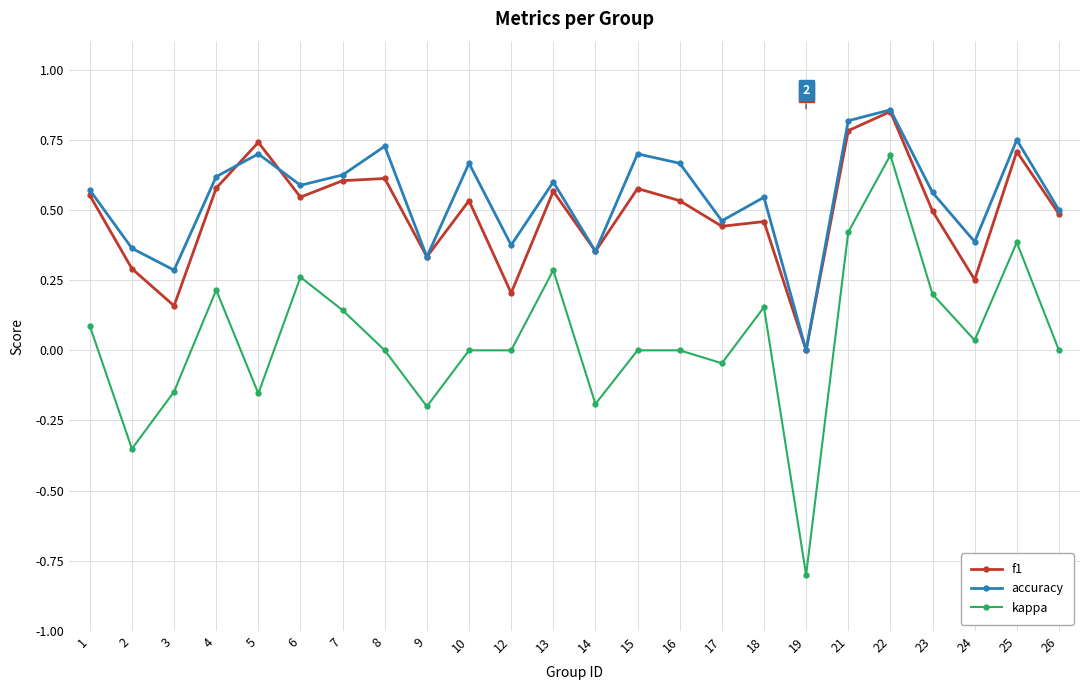

Where is the first local maximum for f1?

5